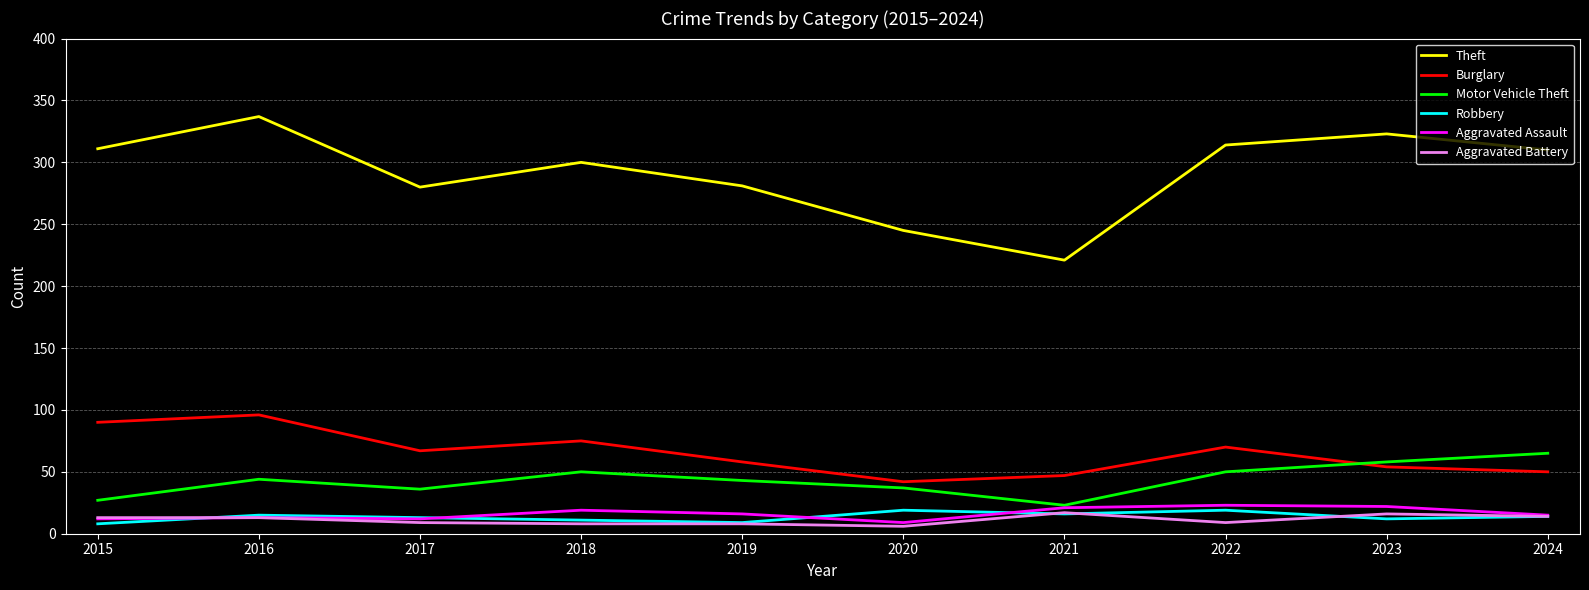

Does the chart have visible grid lines?

Yes